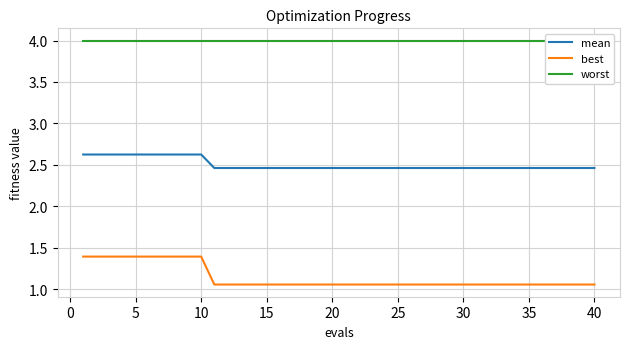

True or false: mean has more than 0 interior local peaks.

False